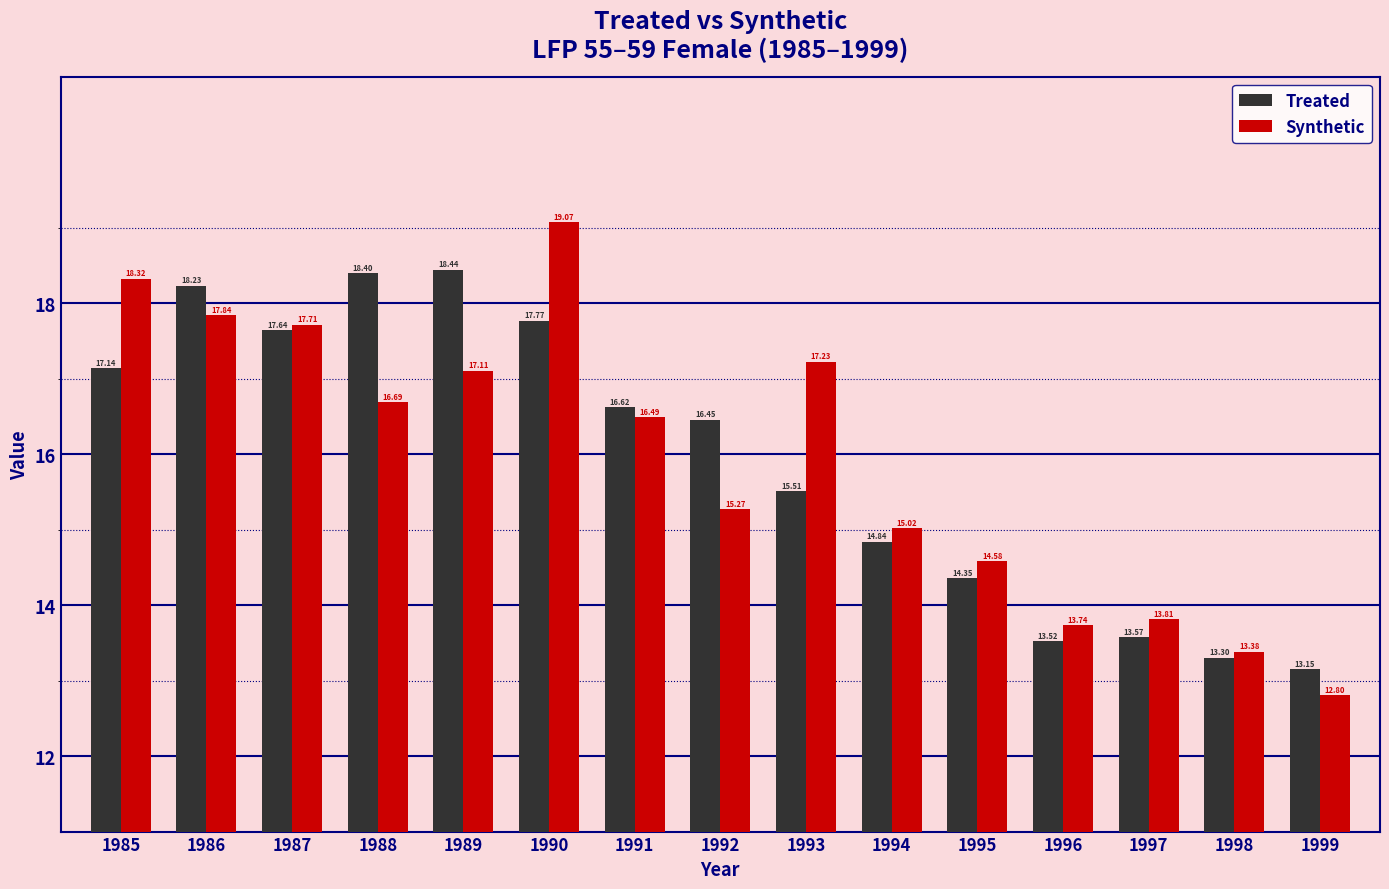

What is the total value across all series at 1985?

35.5